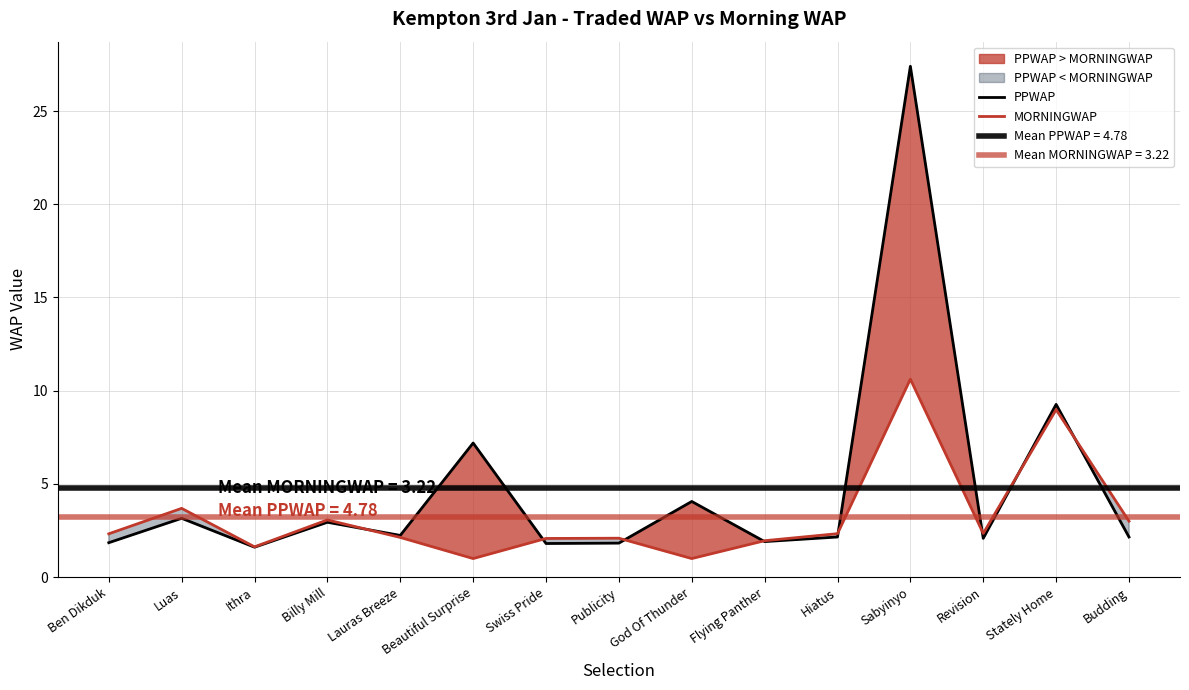

Does the chart display data point markers on the line(s)?

No